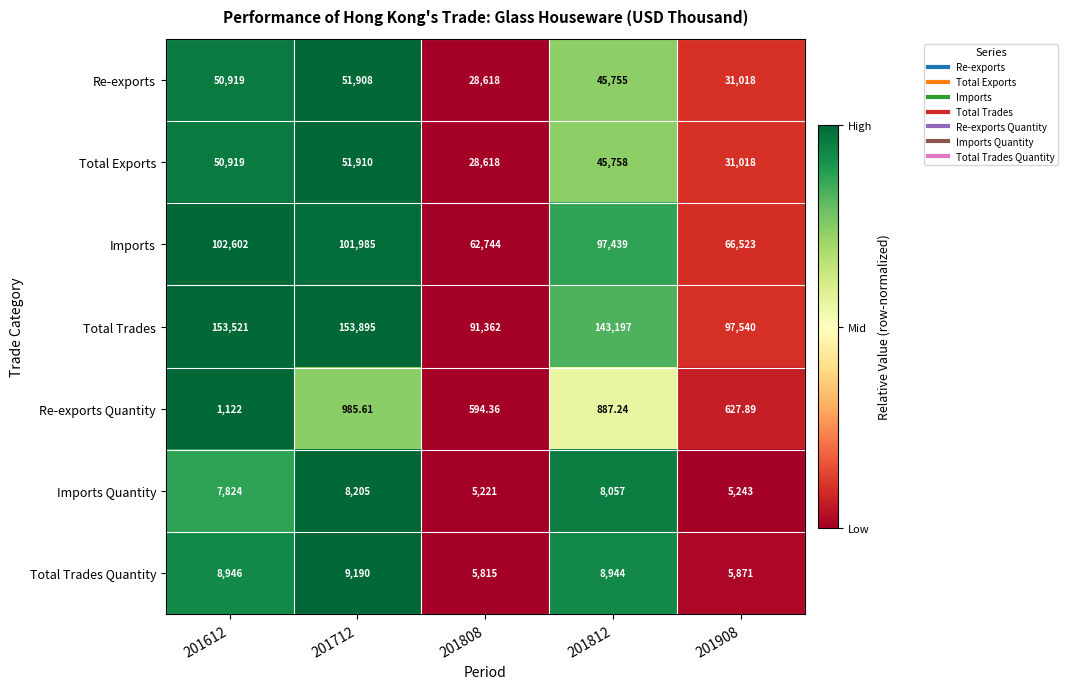

Between 201712 and 201812, which series saw the biggest shift?

Total Trades